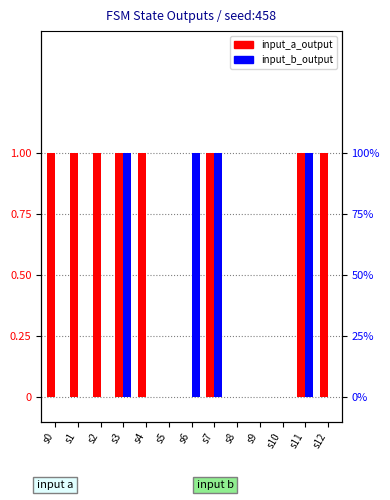

How many groups of bars are there?

13